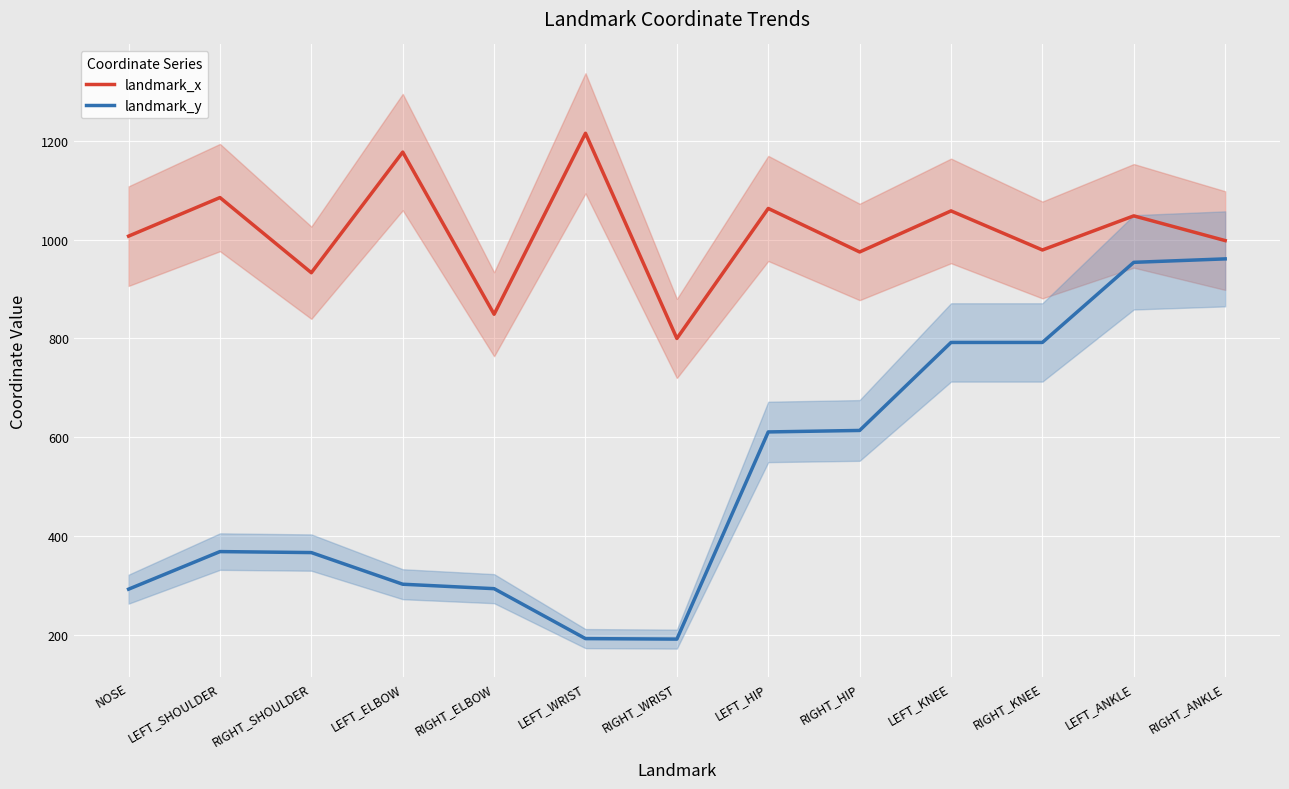

Where is the first local maximum for landmark_y?

LEFT_SHOULDER